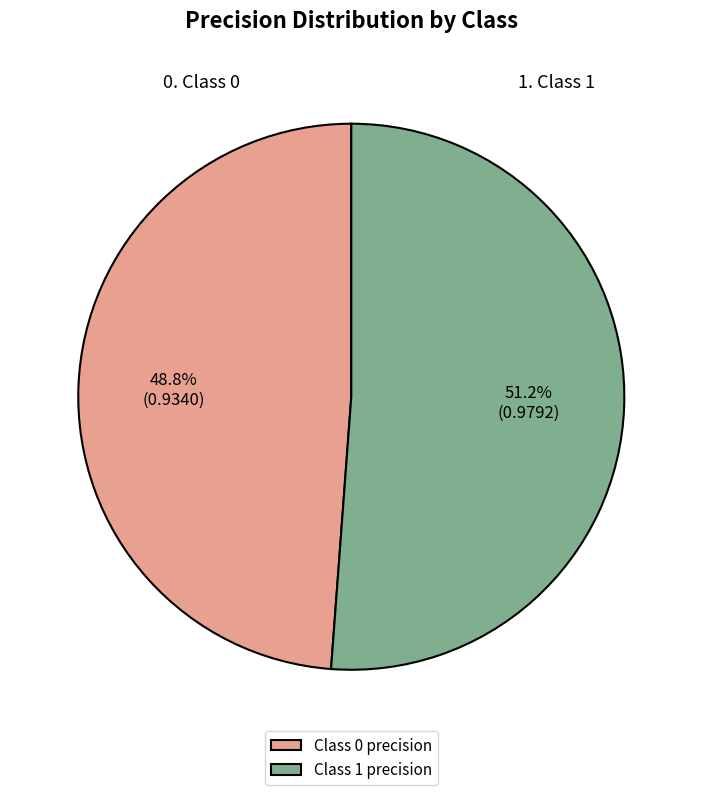

How many segments does this pie chart have?

2